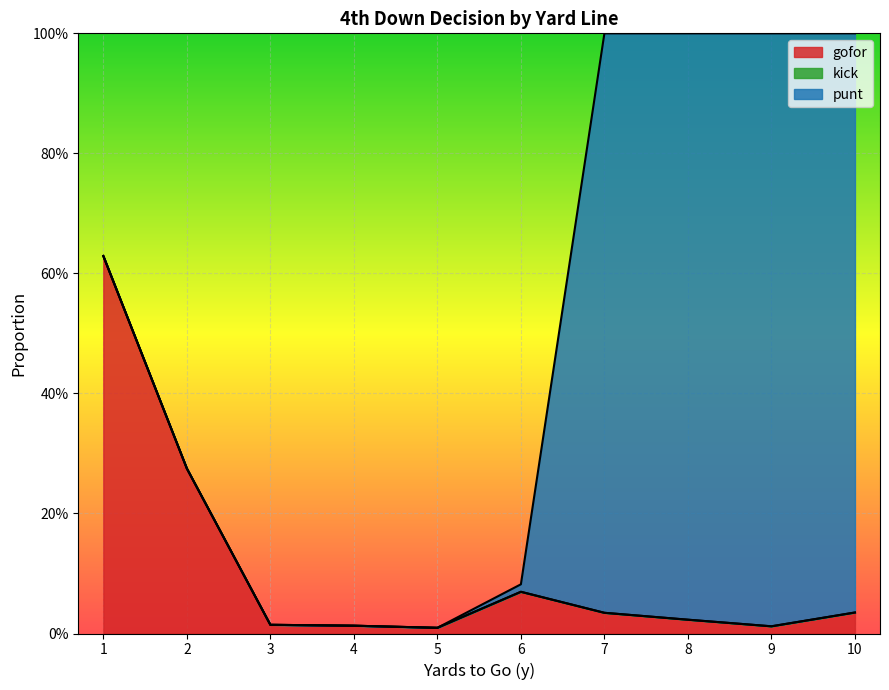

What is the difference between the maximum and second lowest values in the punt series?

1.0